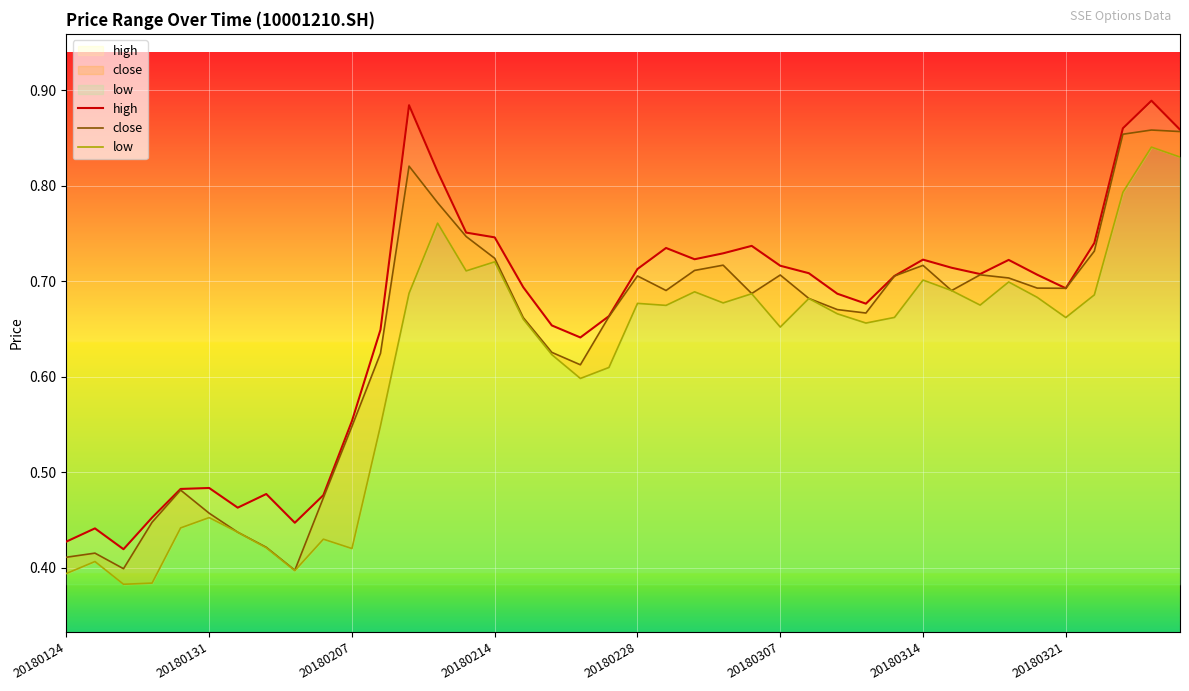

At which category is the sum across all series the highest?

38